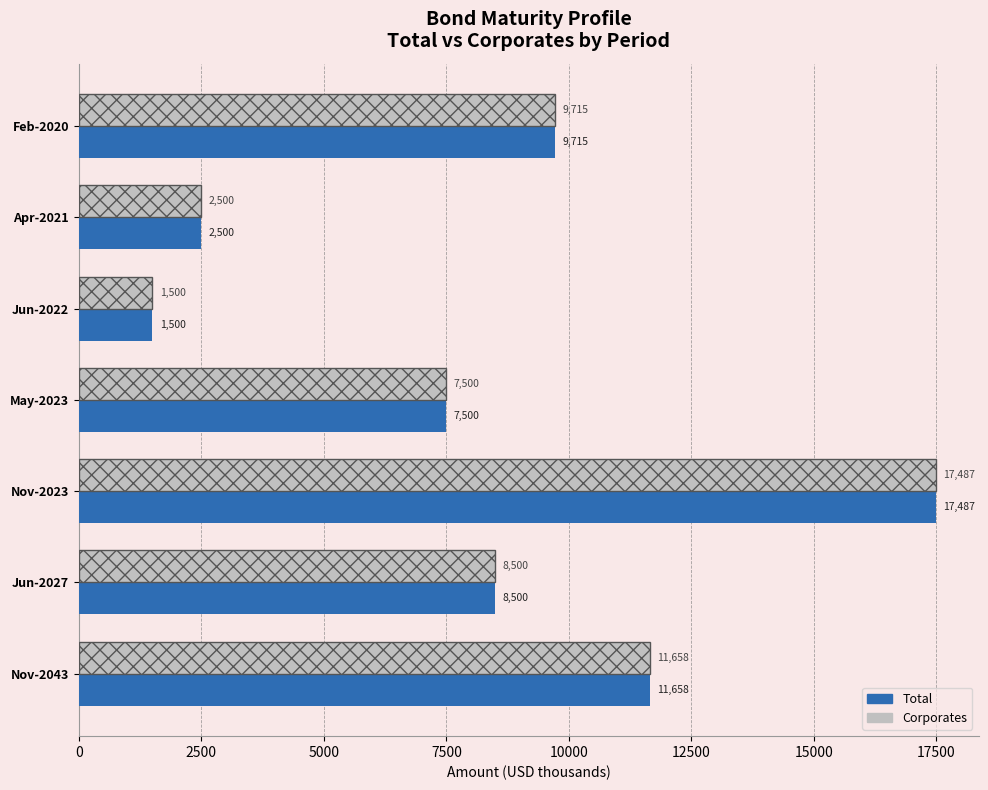

At how many categories does at least one series exceed 4493?

5